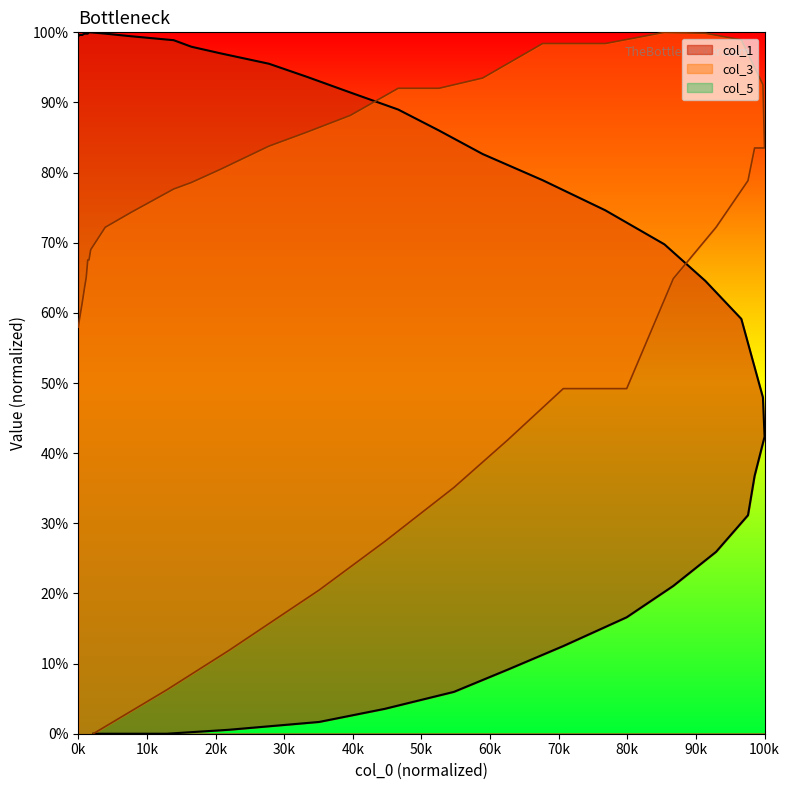

Does the chart display data point markers on the line(s)?

No